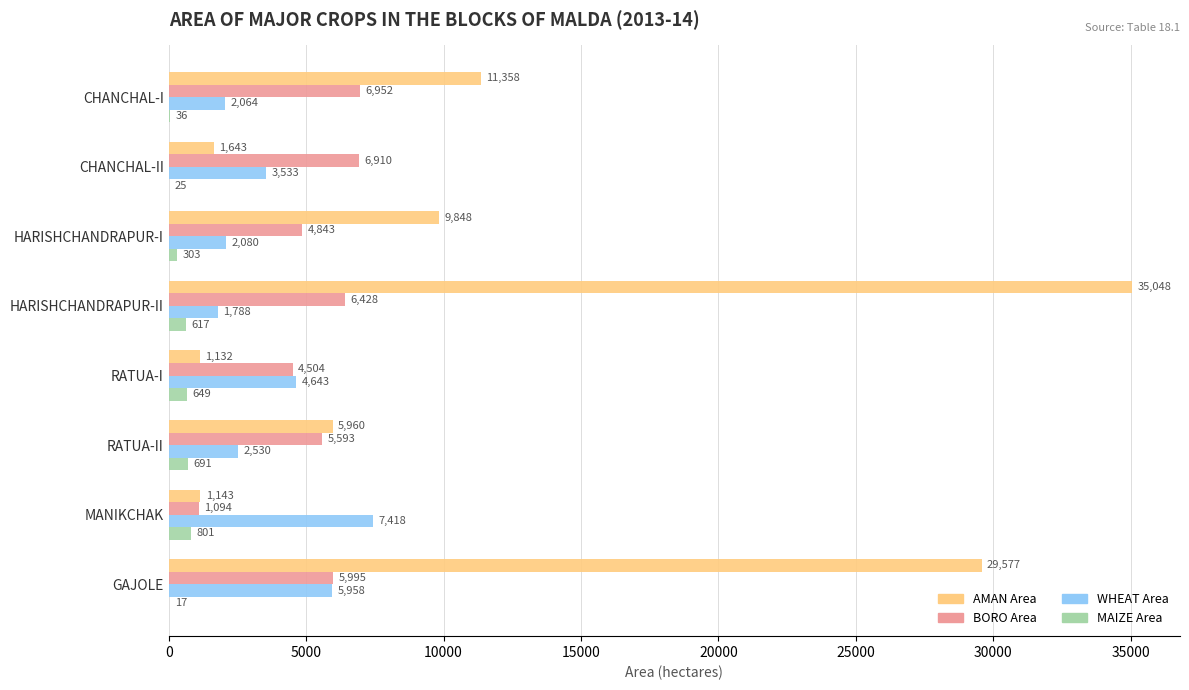

Which series has the largest range (max minus min)?

AMAN Area